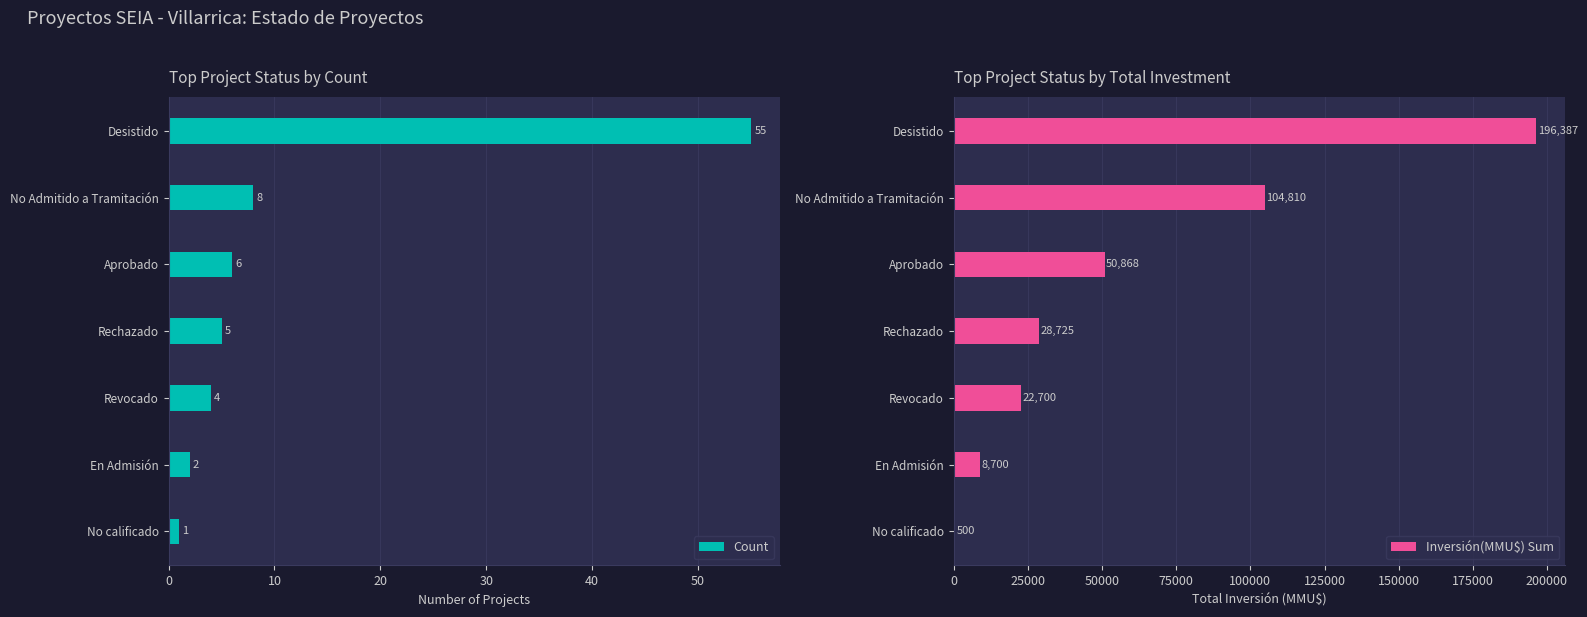

Is it true that Inversión(MMU$) Sum equals 8700 at En Admisión?

True